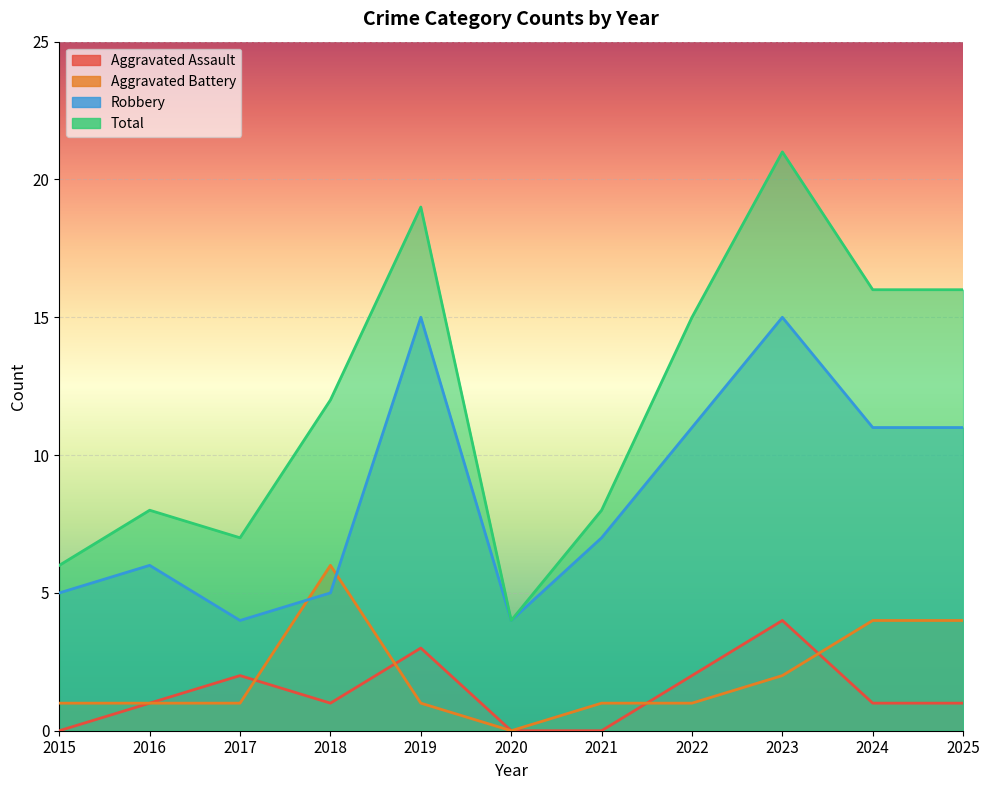

At which label does Robbery first exceed 7?

2019